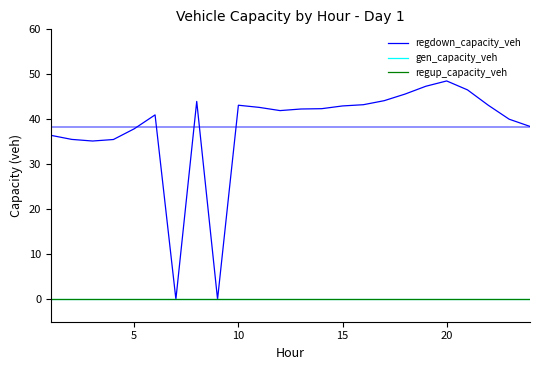

Reading right to left, list all the values displayed in this chart.

regdown_capacity_veh: 38.4	40.0	43.1	46.5	48.5	47.3	45.6	44.1	43.2	43.0	42.4	42.3	41.9	42.6	43.1	0.0	44.0	0.0	41.0	37.9	35.5	35.2	35.5	36.4
gen_capacity_veh: 0.0	0.0	0.0	0.0	0.0	0.0	0.0	0.0	0.0	0.0	0.0	0.0	0.0	0.0	0.0	0.0	0.0	0.0	0.0	0.0	0.0	0.0	0.0	0.0
regup_capacity_veh: 0.0	0.0	0.0	0.0	0.0	0.0	0.0	0.0	0.0	0.0	0.0	0.0	0.0	0.0	0.0	0.0	0.0	0.0	0.0	0.0	0.0	0.0	0.0	0.0